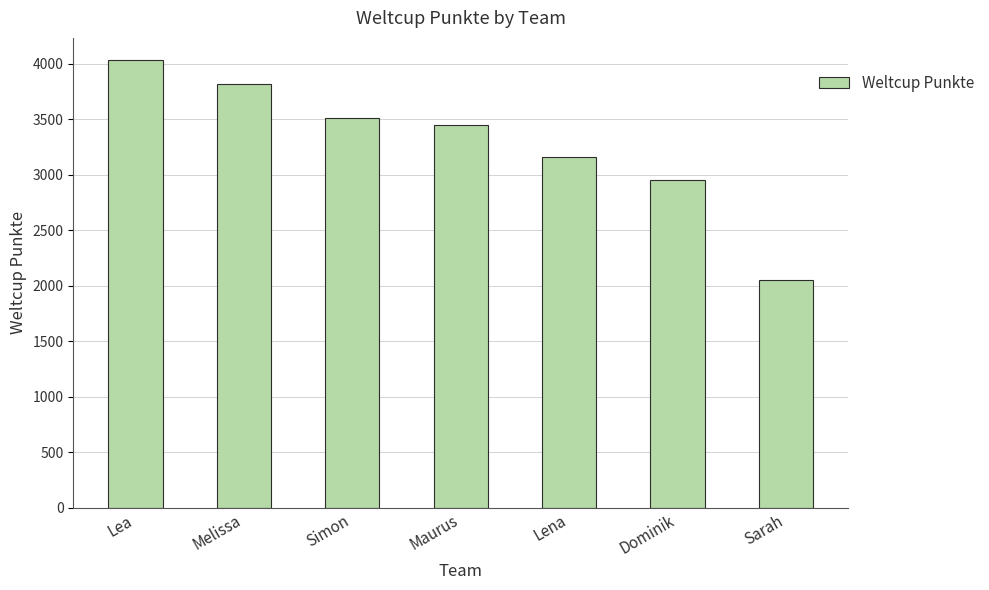

Reading left to right, what are all the values shown in this chart?

Lea=4030	Melissa=3818	Simon=3509	Maurus=3445	Lena=3158	Dominik=2955	Sarah=2053